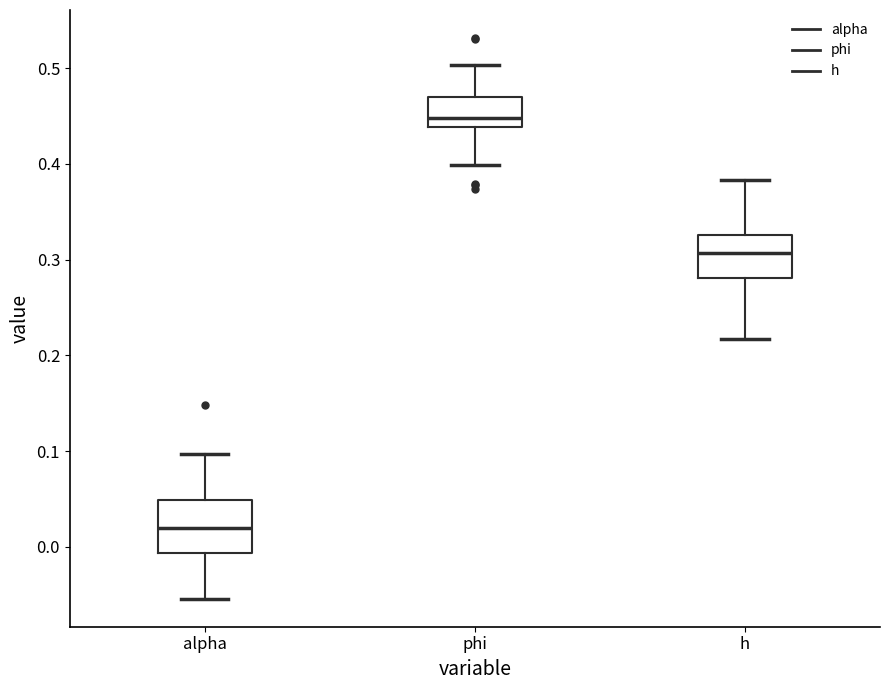

Where is the upper edge of the box for h on the y-axis? The values are not printed on the chart, so give them approximately, as read against the axis.

0.33